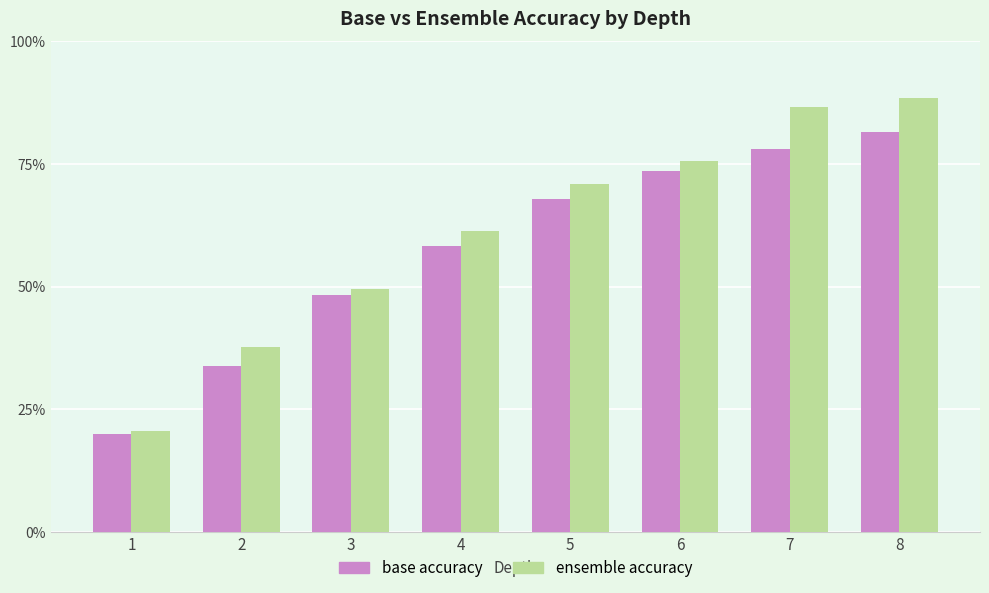

Are the bars horizontal?

No